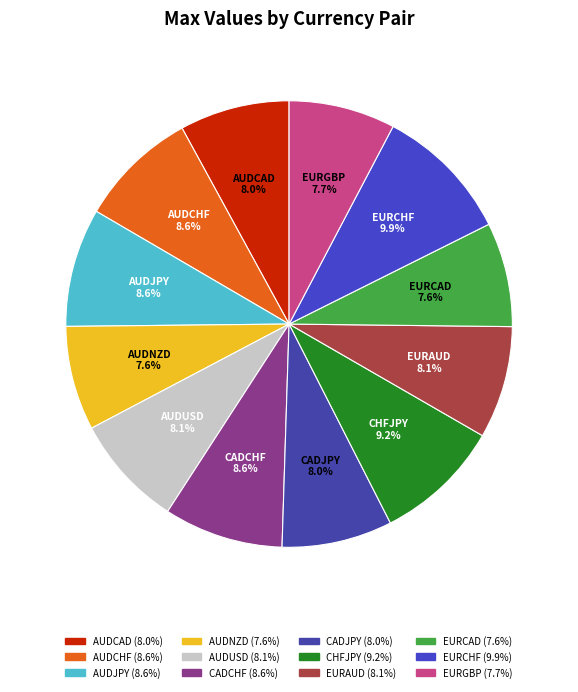

Is it true that AUDJPY is 9% of the pie?

True